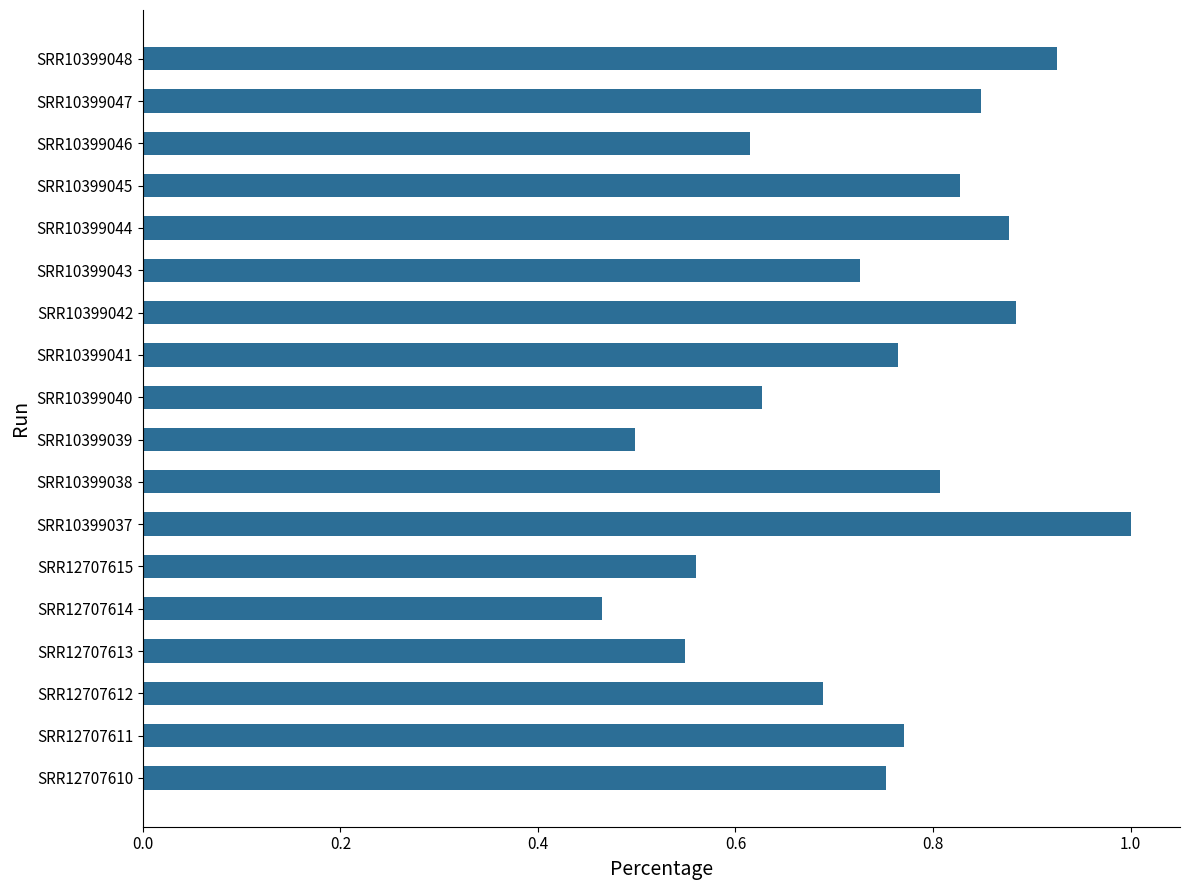

Count the values in the range 0 to 1.

18